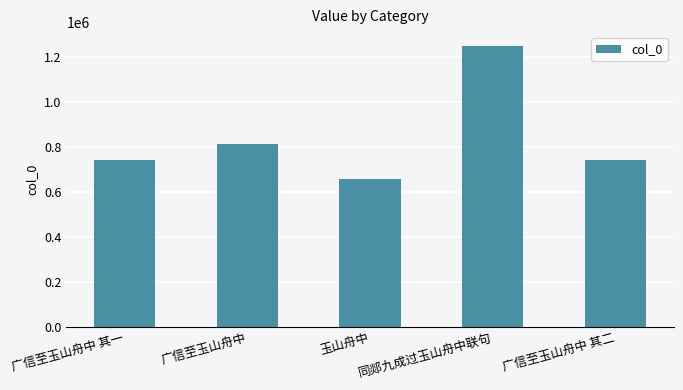

Is it true that the value at 同郯九成过玉山舟中联句 is 2142960?

False